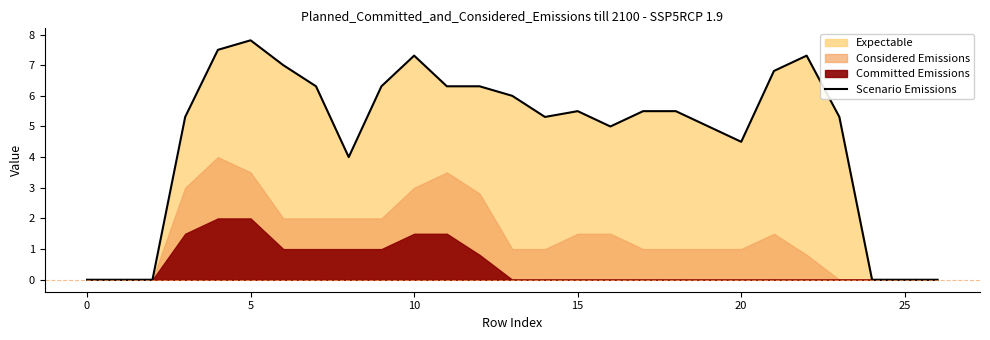

The value of Scenario Emissions at 15 is 5.5. True or false?

True